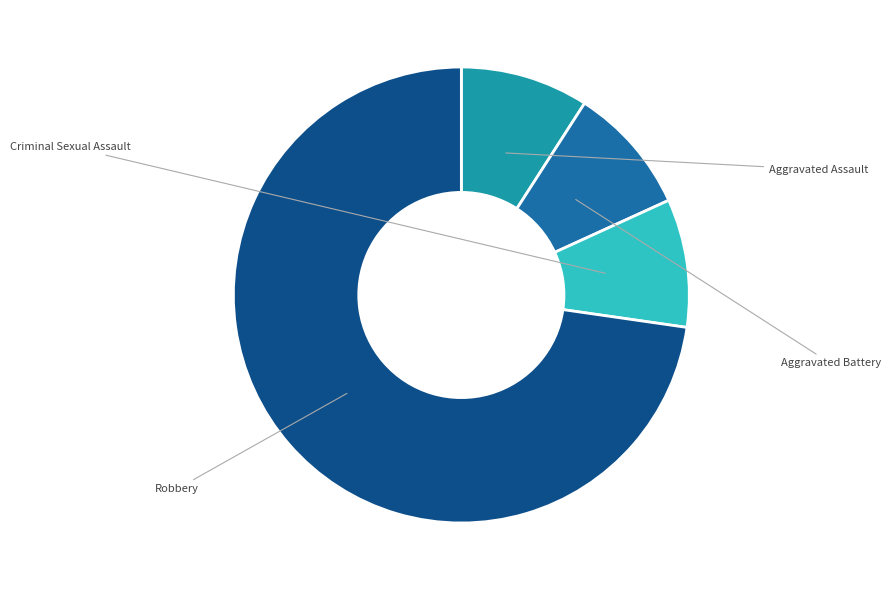

To the nearest percent, what portion does Aggravated Assault represent?

9%